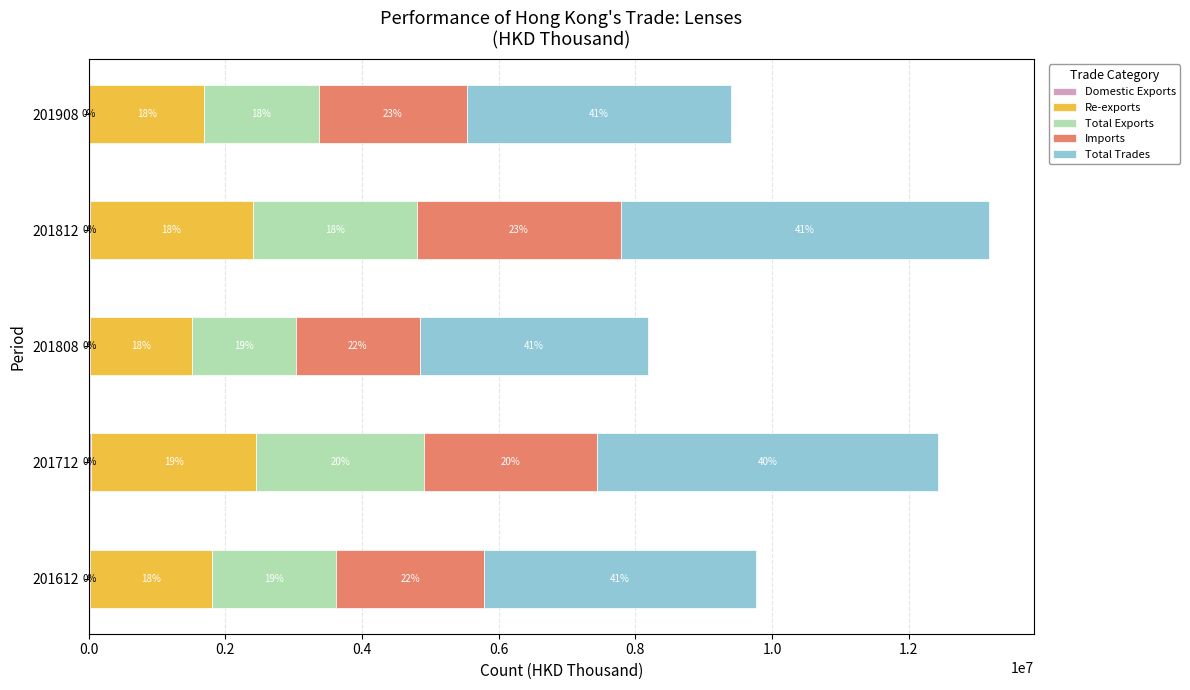

At how many categories does at least one series exceed 1801386?

5